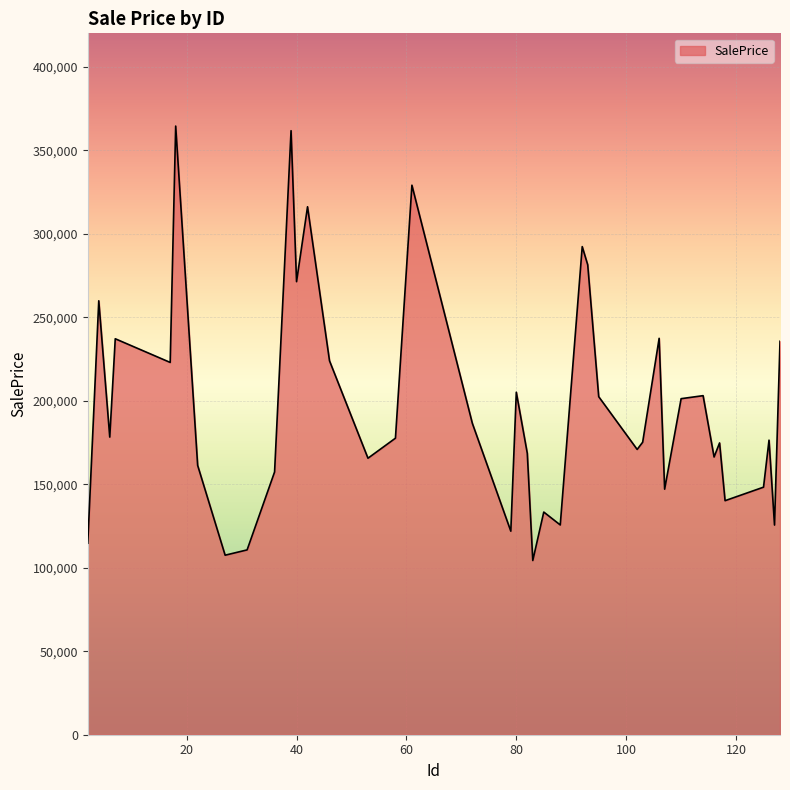

What is the difference between the maximum and minimum values?

260141.0